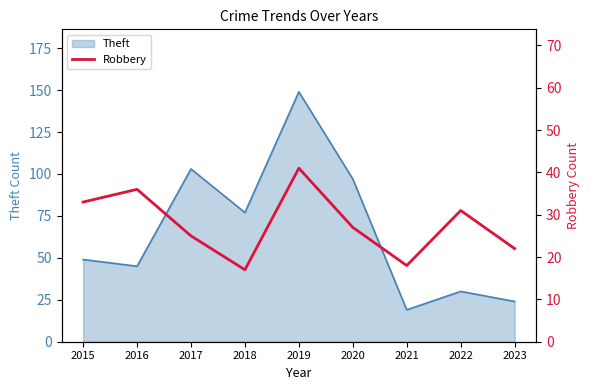

List the labels in order of value, largest first.

2019, 2016, 2015, 2022, 2020, 2017, 2023, 2021, 2018